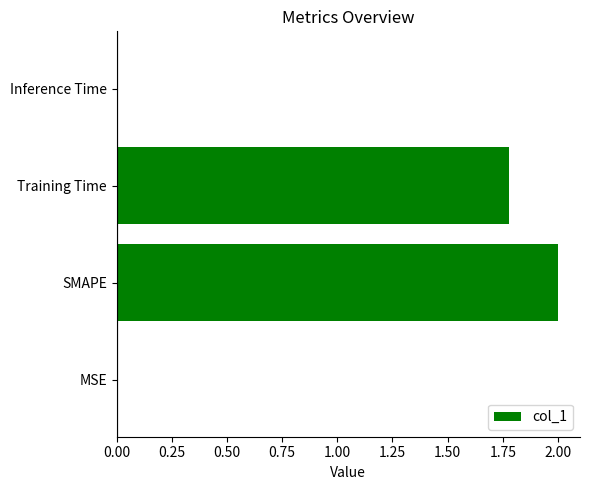

The chart shows a value of 0.0 at Inference Time. True or false?

True